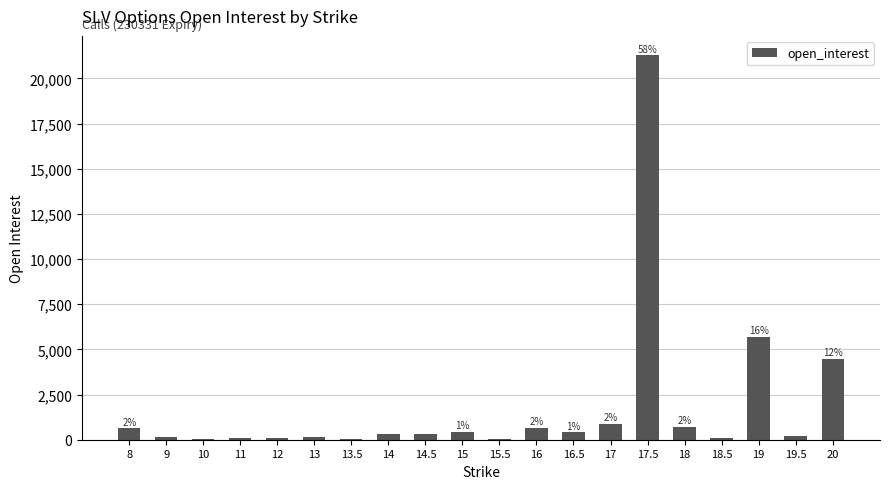

What is the label of the 18th bar from the left?

19